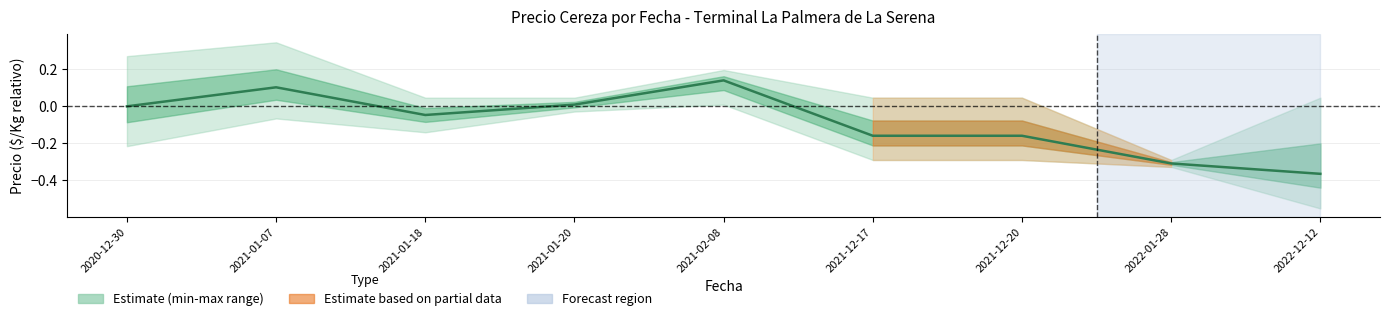

At which label does the data first exceed 0?

2021-01-07